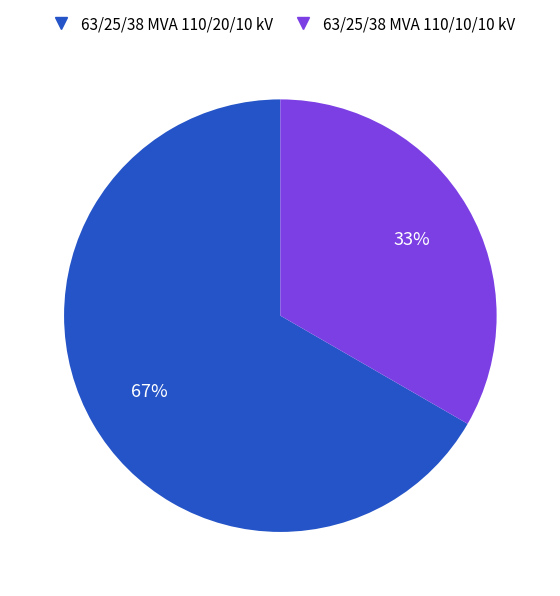

Is the sum of 63/25/38 MVA 110/20/10 kV and 63/25/38 MVA 110/10/10 kV greater than half?

Yes